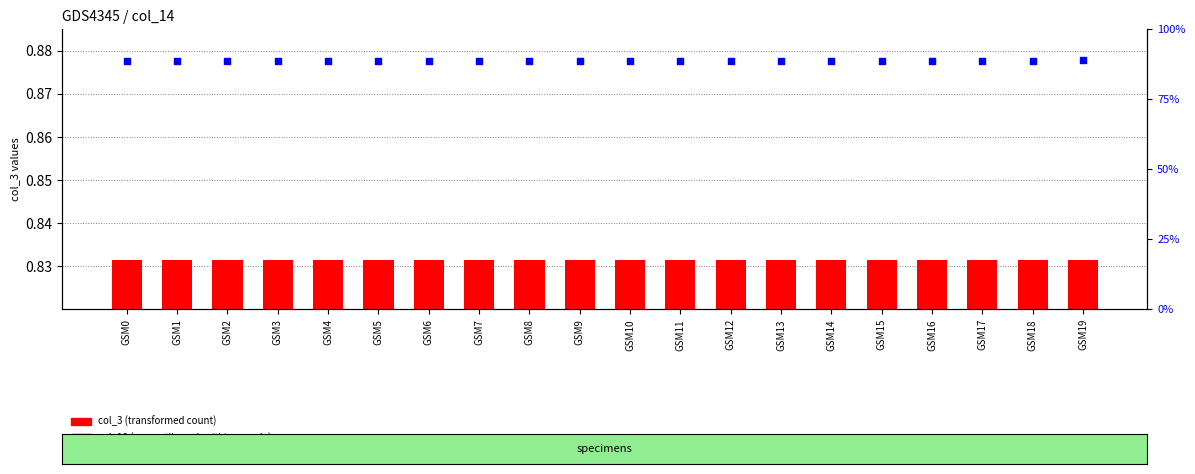

At which category is the sum across all series the highest?

GSM19